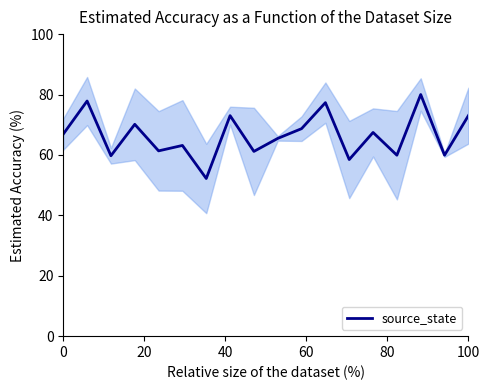

What is the lowest value of the source_state series?

52.2